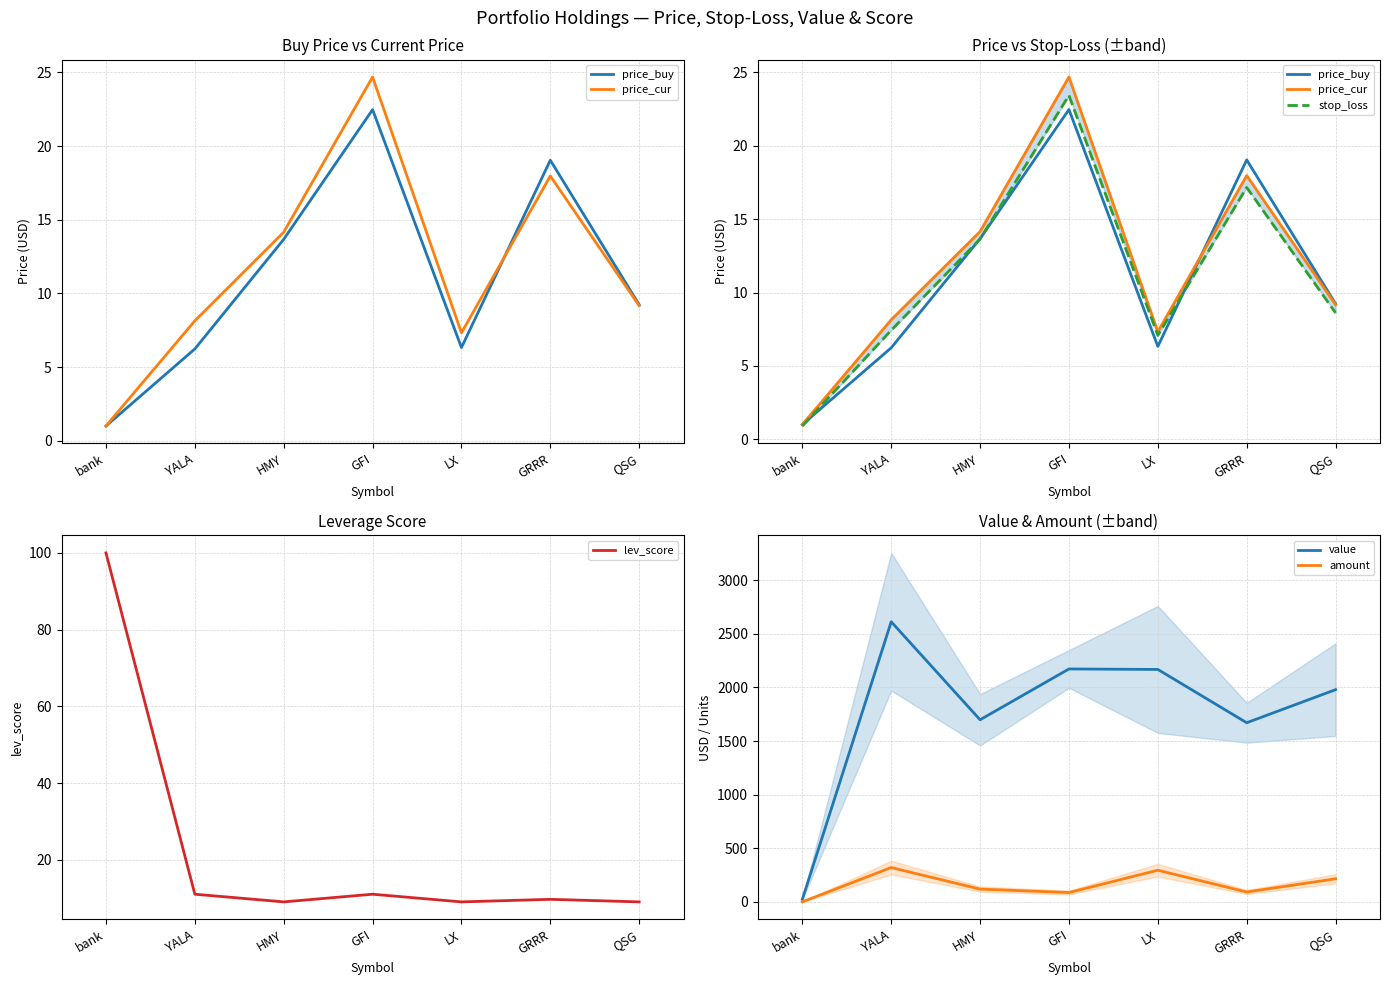

What is the sum of the price_buy values at bank and QSG?

10.2